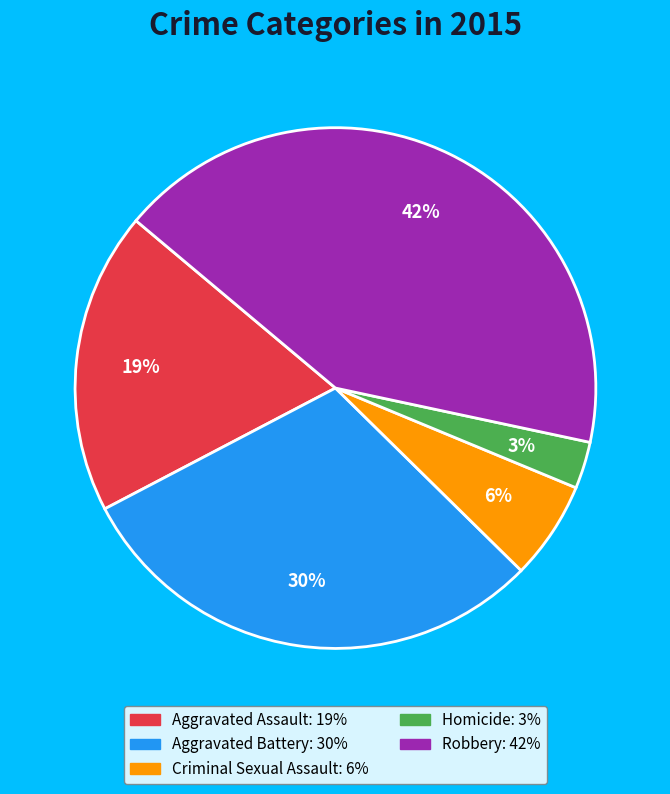

Does any single category account for the majority?

No